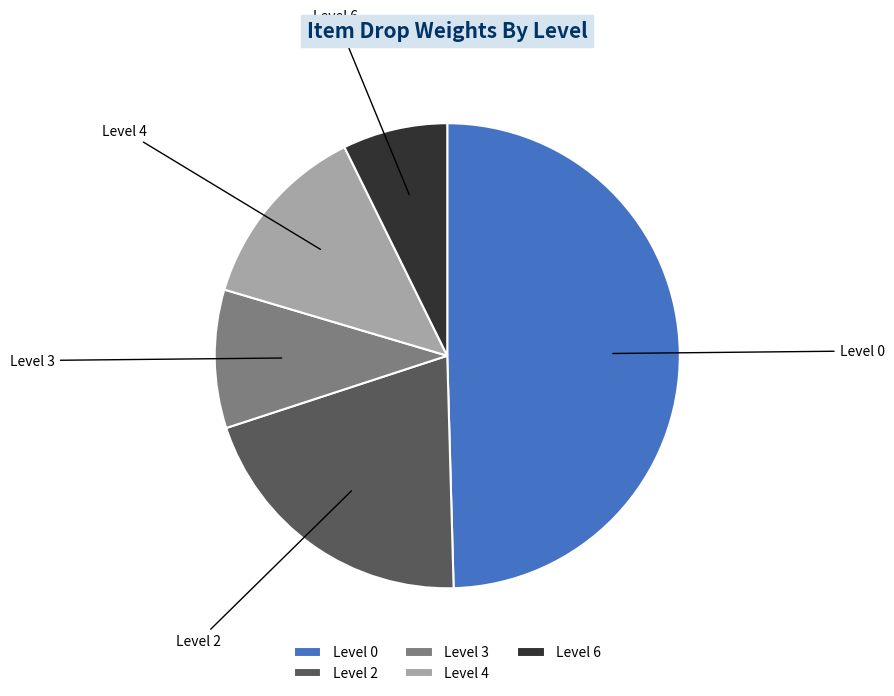

How many segments does this pie chart have?

5